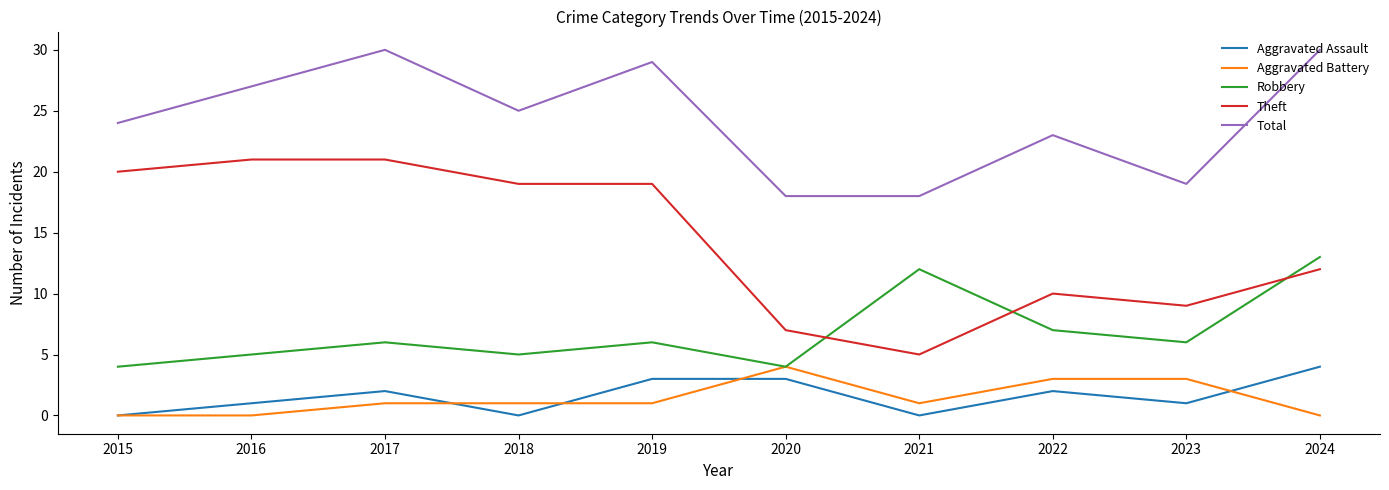

What is the total value across all series at 2019?

58